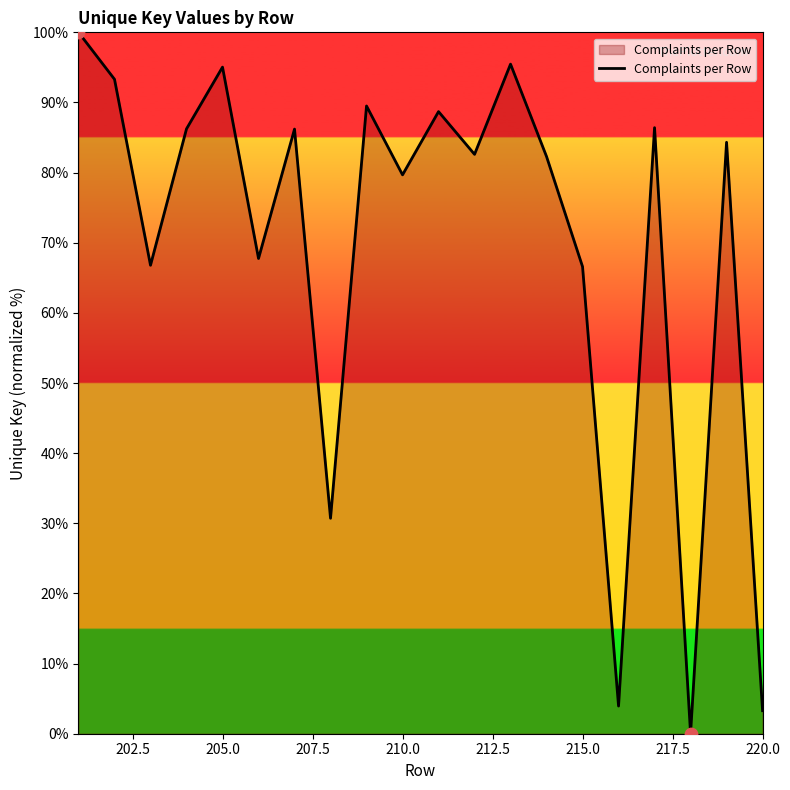

What is the difference between the maximum and minimum values?

100.0